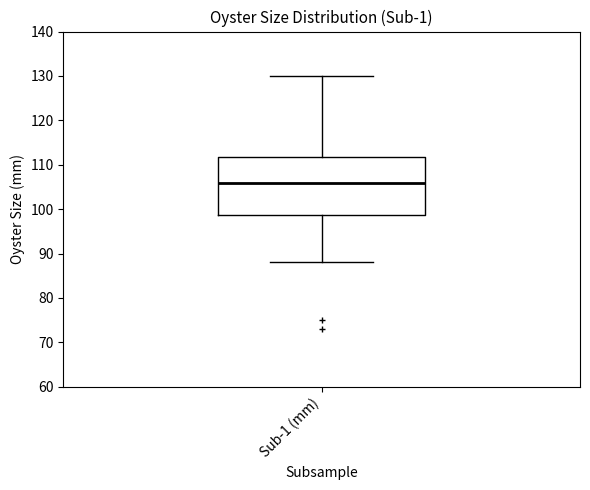

Where is the lower edge of the box for Sub-1 (mm) on the y-axis? The values are not printed on the chart, so give them approximately, as read against the axis.

99